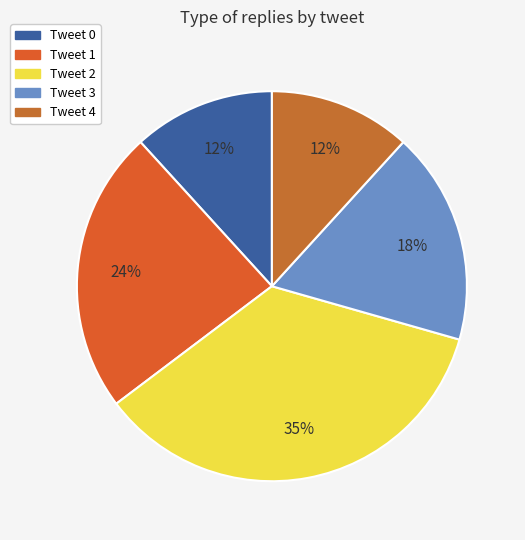

To the nearest percent, what portion does Tweet 1 represent?

24%